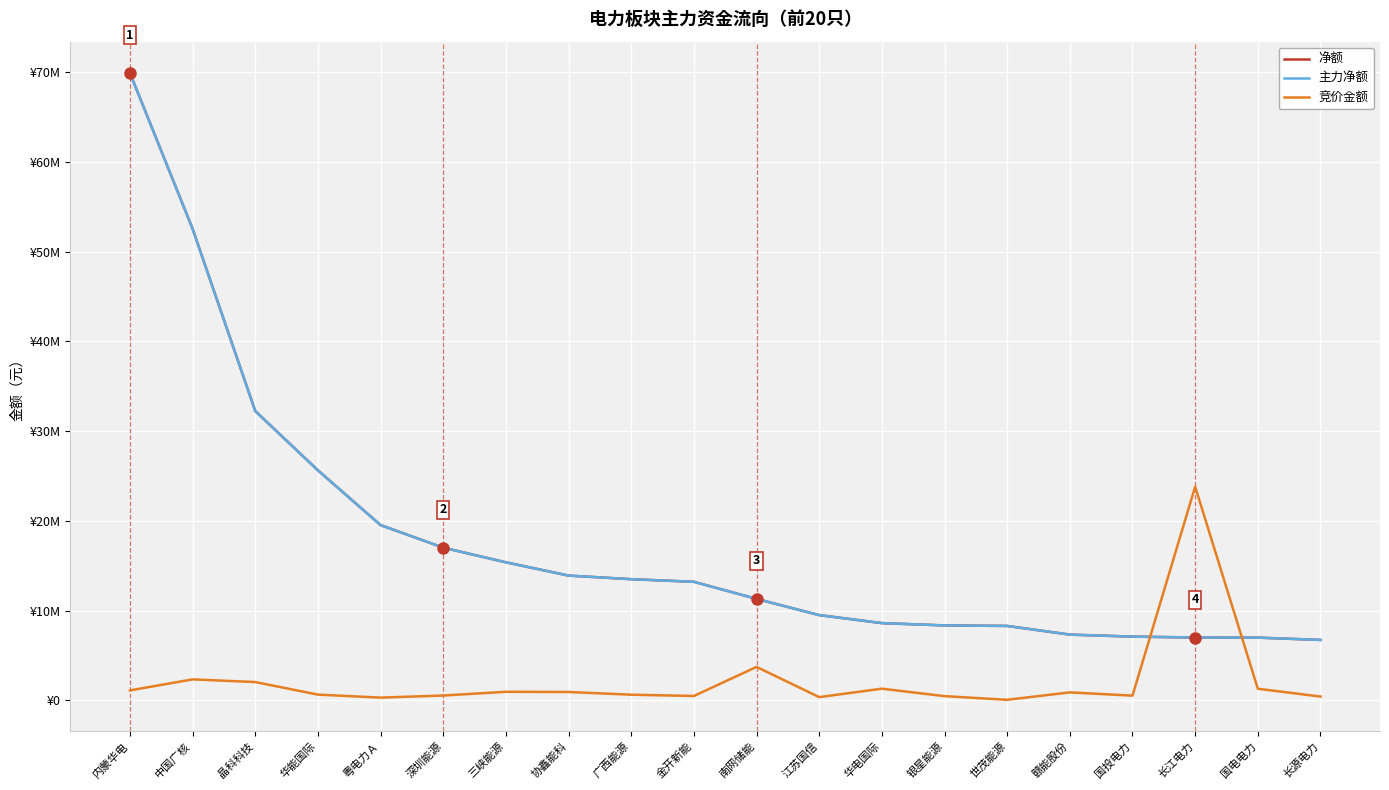

Reading right to left, what are all the values shown in this chart?

净额: 6733770	6991195	7004251	7103044	7326522	8292478	8350731	8608018	9499799	11307906	13212872	13504114	13905409	15384384	17017672	19533116	25637194	32247408	52560342	69922169
主力净额: 6733770	6991195	7004251	7103044	7326522	8292478	8350731	8608018	9499799	11307906	13212872	13504114	13905409	15384384	17017672	19533116	25637194	32247408	52560342	69922169
竞价金额: 422716	1291770	23814790	525235	889530	60440	469539	1298880	359500	3726180	485331	629037	931635	953802	535235	304912	638237	2038813	2337000	1109346